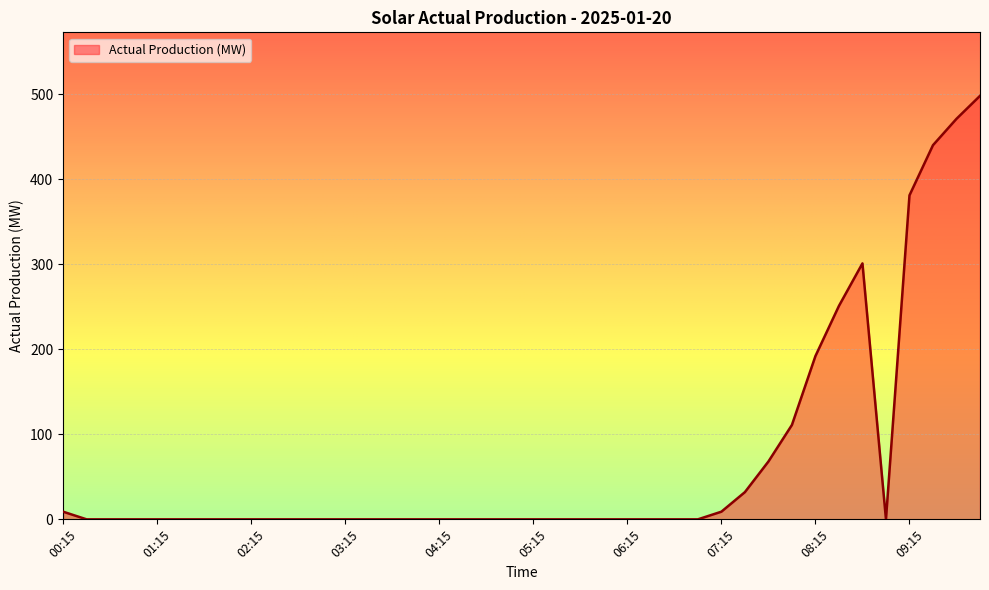

What is the greatest value displayed?

498